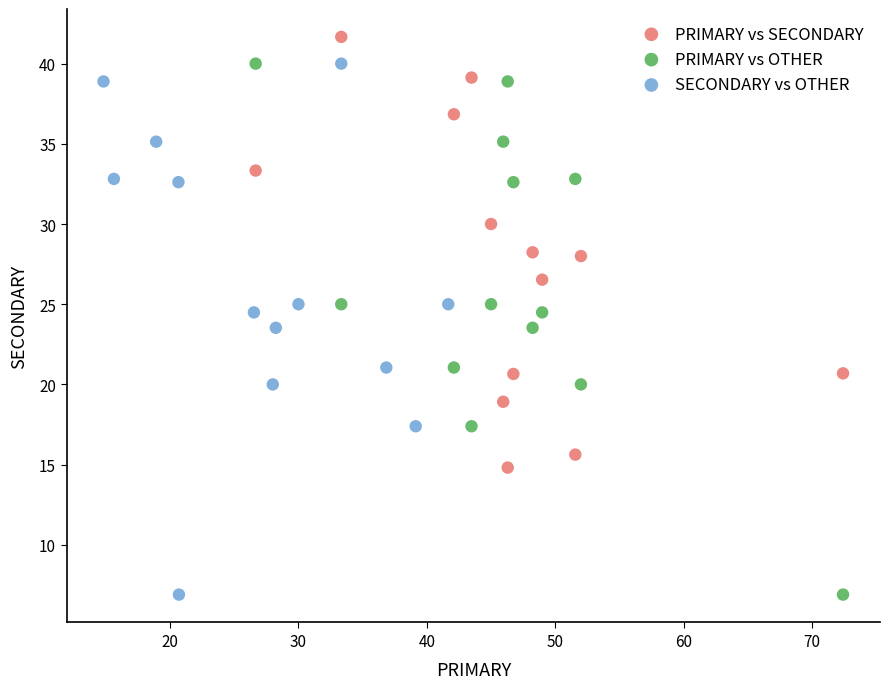

What are all the series names shown in the legend?

PRIMARY vs SECONDARY, PRIMARY vs OTHER, SECONDARY vs OTHER